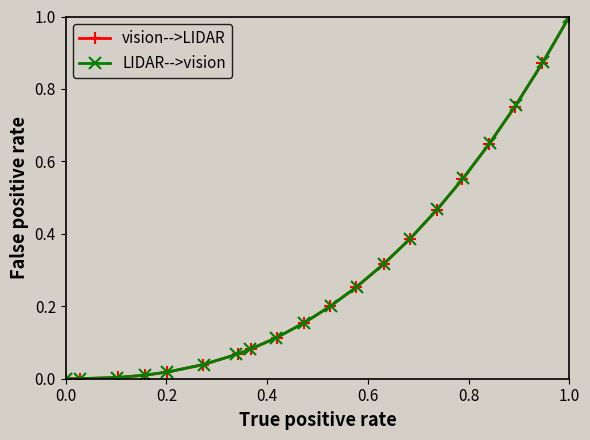

What are all the series names shown in the legend?

vision-->LIDAR, LIDAR-->vision